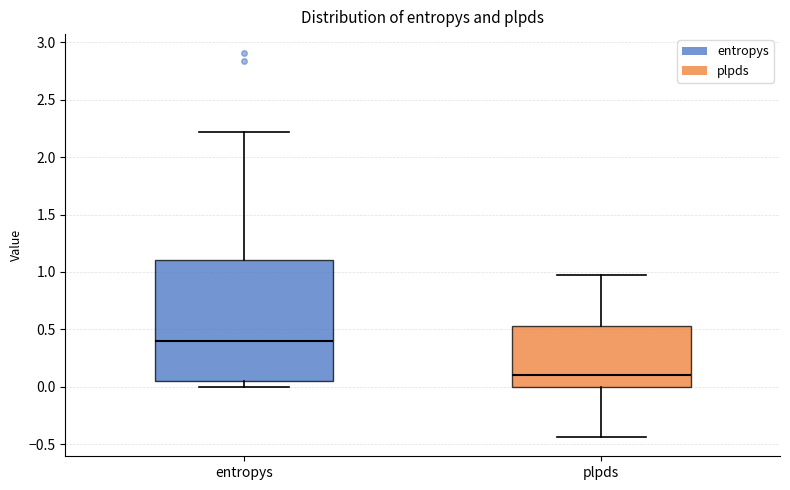

Where is the upper edge of the box for plpds on the y-axis? The values are not printed on the chart, so give them approximately, as read against the axis.

0.55